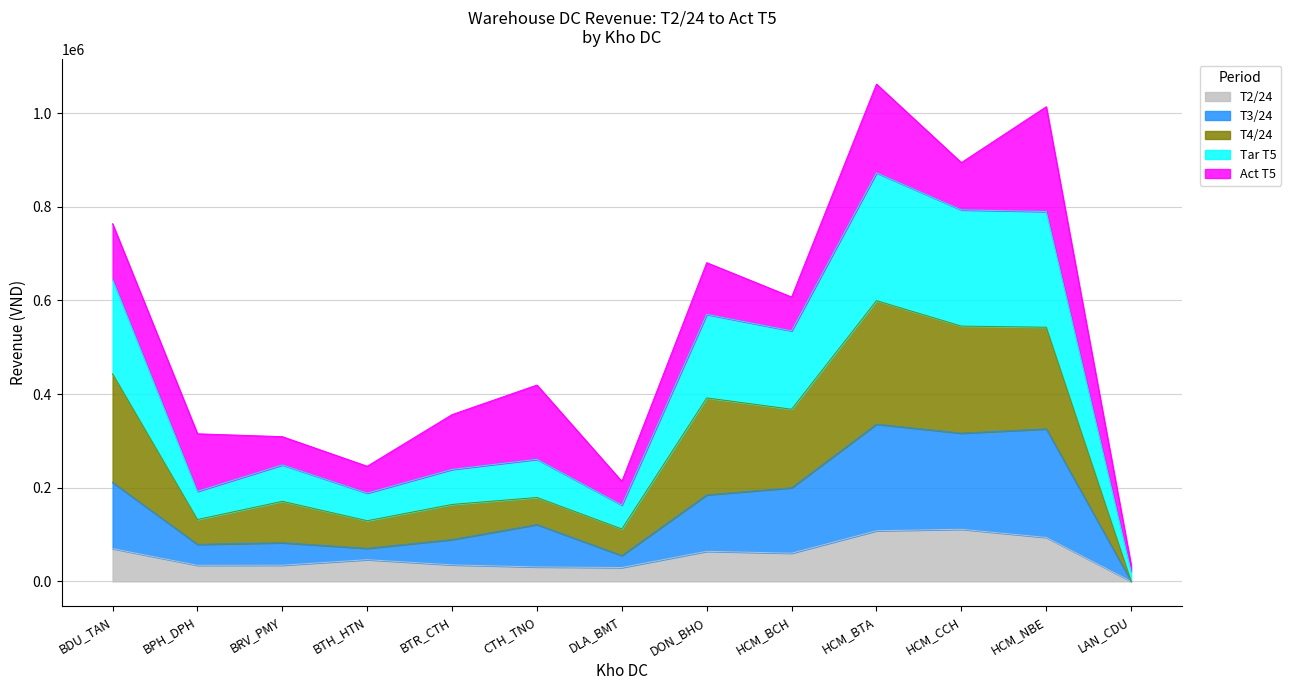

Which category has the lowest value in the T2/24 series?

LAN_CDU